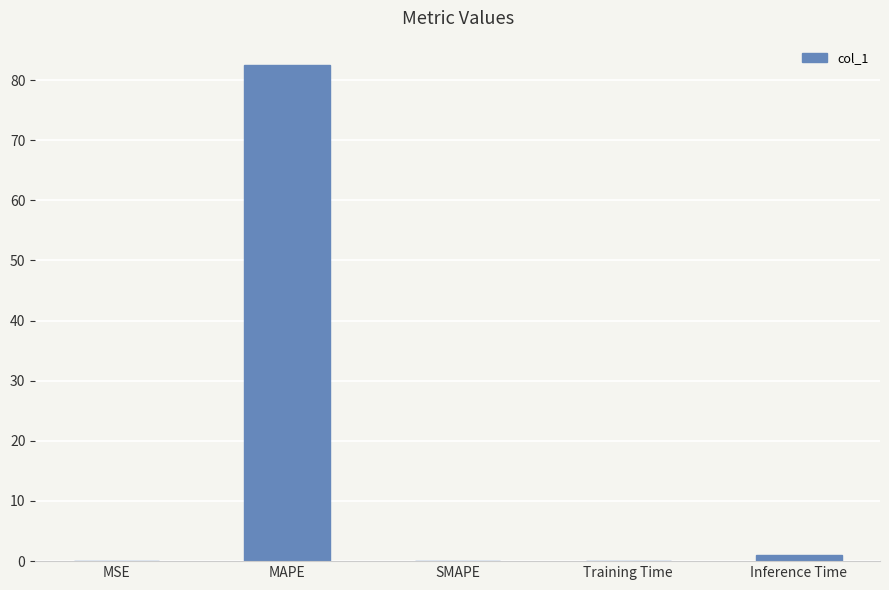

What is the sum of the values at SMAPE and MAPE?

82.4